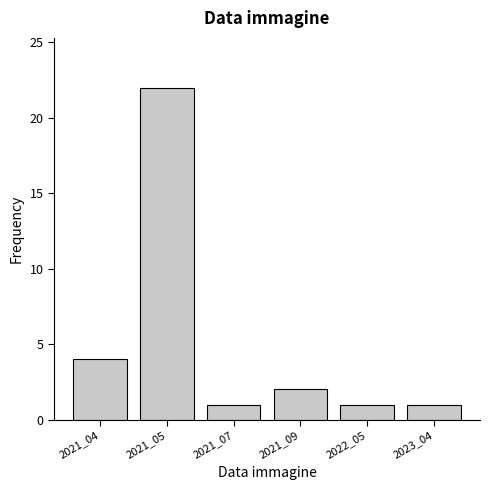

Reading left to right, list all the values displayed in this chart.

4	22	1	2	1	1